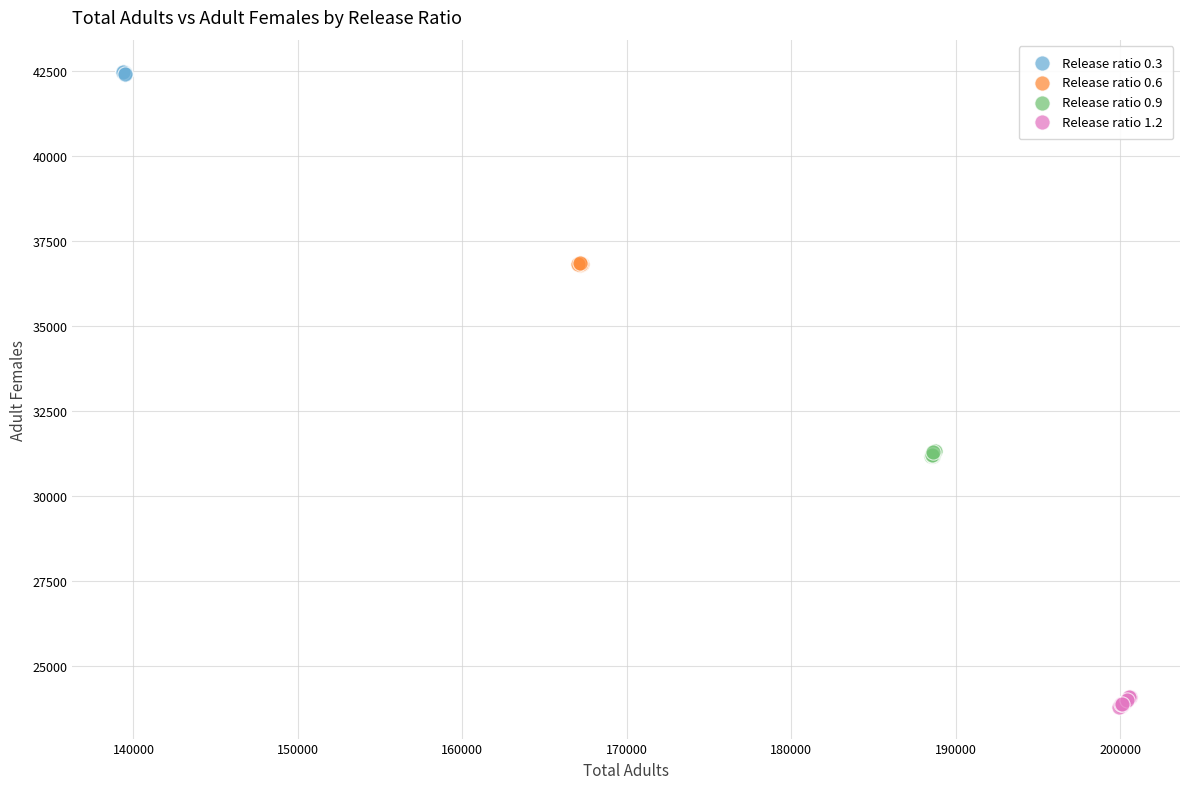

What are all the series names shown in the legend?

Release ratio 0.3, Release ratio 0.6, Release ratio 0.9, Release ratio 1.2